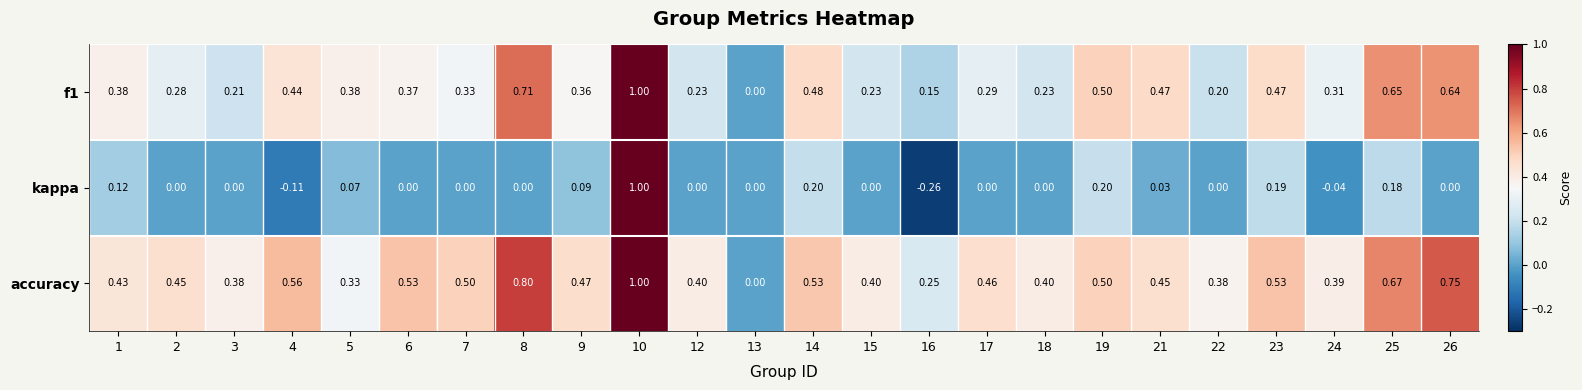

Which series has the widest spread of values?

kappa